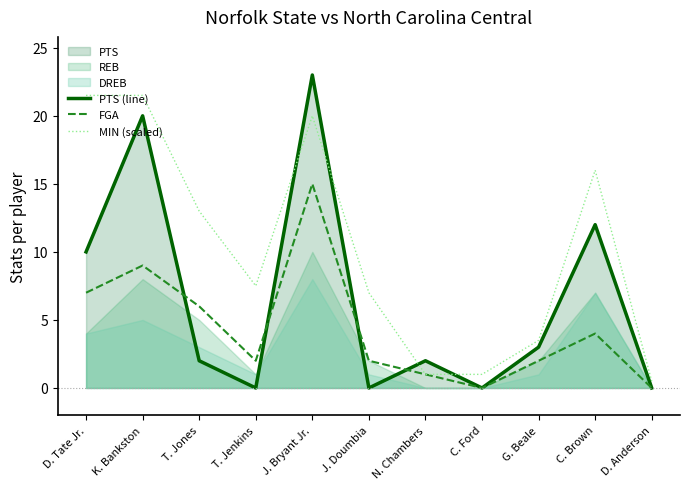

The value of FGA at N. Chambers is 1.0. True or false?

True